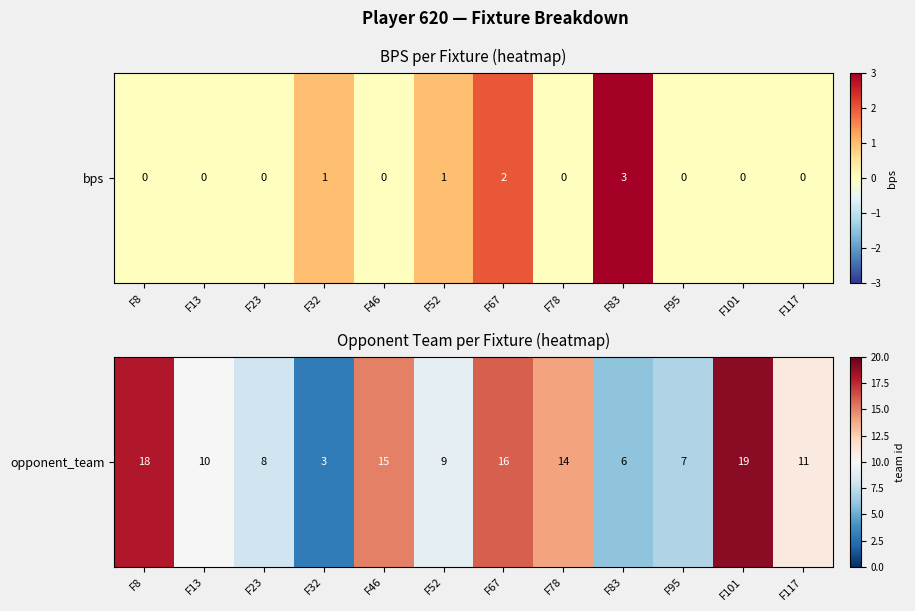

Rank the categories by value from lowest to highest.

F32, F83, F95, F23, F52, F13, F117, F78, F46, F67, F8, F101